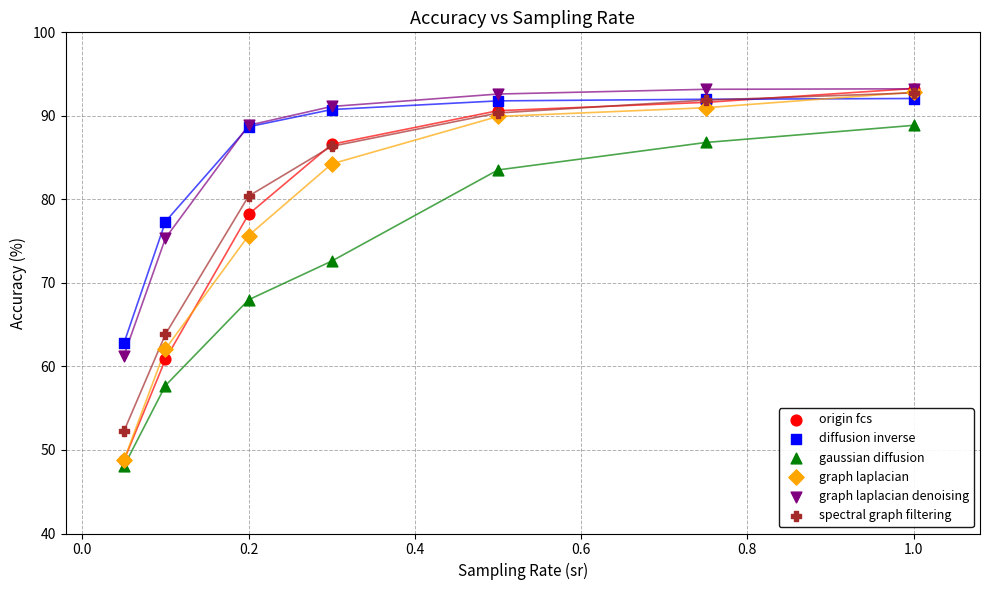

What are all the series names shown in the legend?

origin fcs, diffusion inverse, gaussian diffusion, graph laplacian, graph laplacian denoising, spectral graph filtering